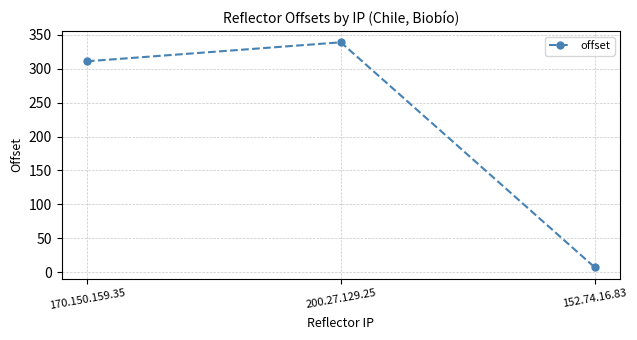

Does the chart have visible grid lines?

Yes